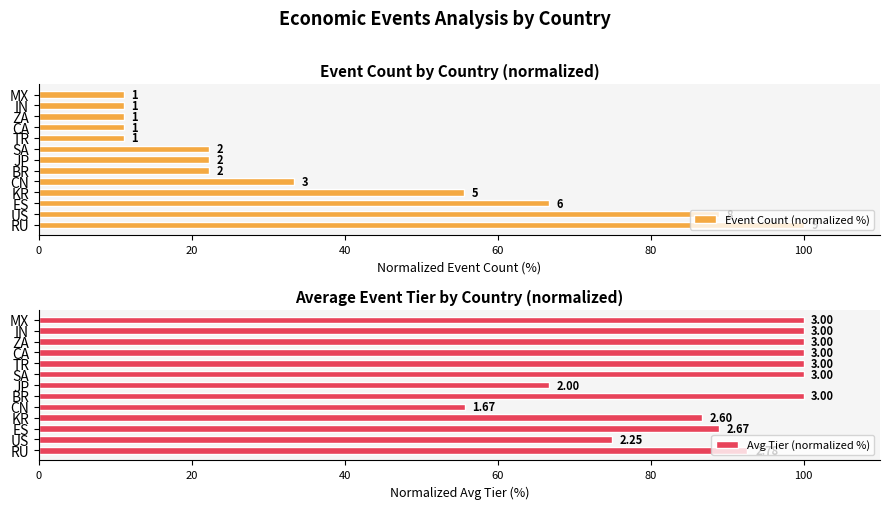

What is the difference between the maximum and minimum values in the Event Count (normalized %) series?

88.9